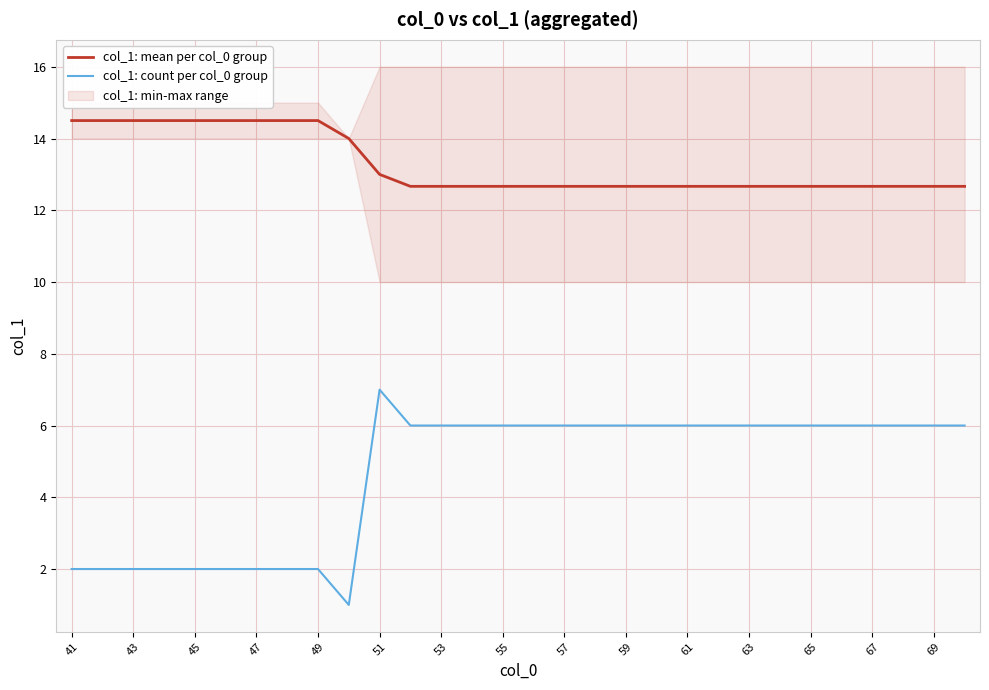

True or false: col_1: mean per col_0 group and col_1: count per col_0 group intersect in this chart.

False